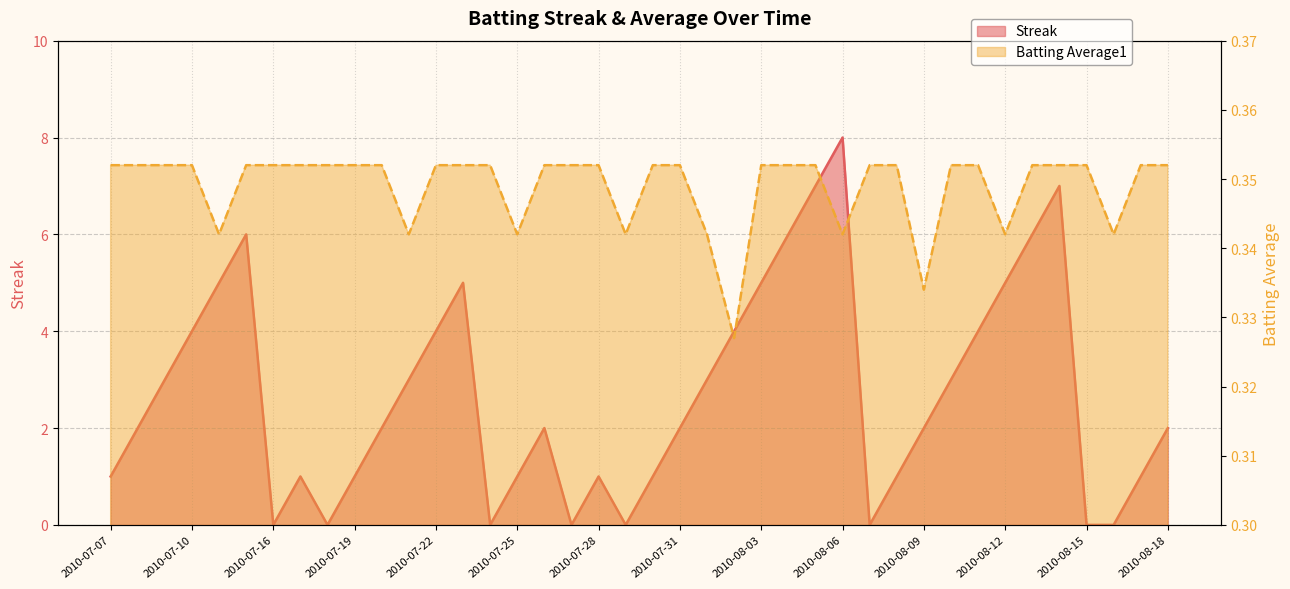

Does the chart display data point markers on the line(s)?

No